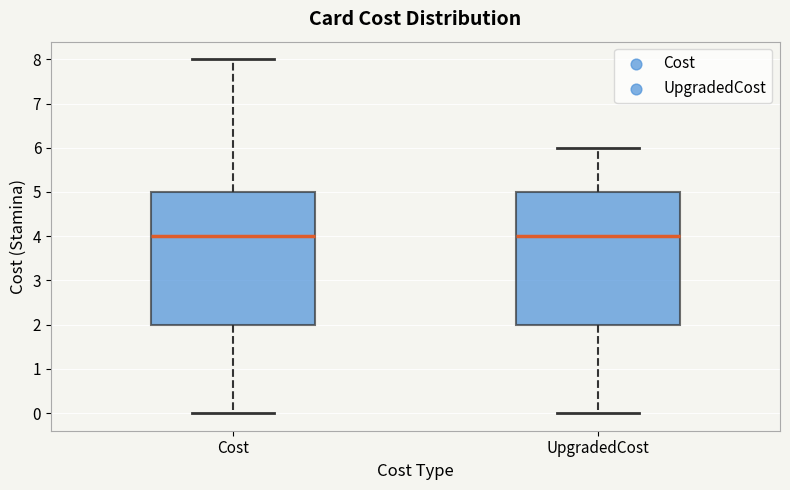

Reading left to right, transcribe this box plot: for each box, give where its median line is, the range the box spans, and where its two whiskers end, as read against the y-axis. The values are not printed on the chart, so give them approximately, as read against the axis.

Cost: median 4, box 2 to 5, whiskers 0 to 8
UpgradedCost: median 4, box 2 to 5, whiskers 0 to 6